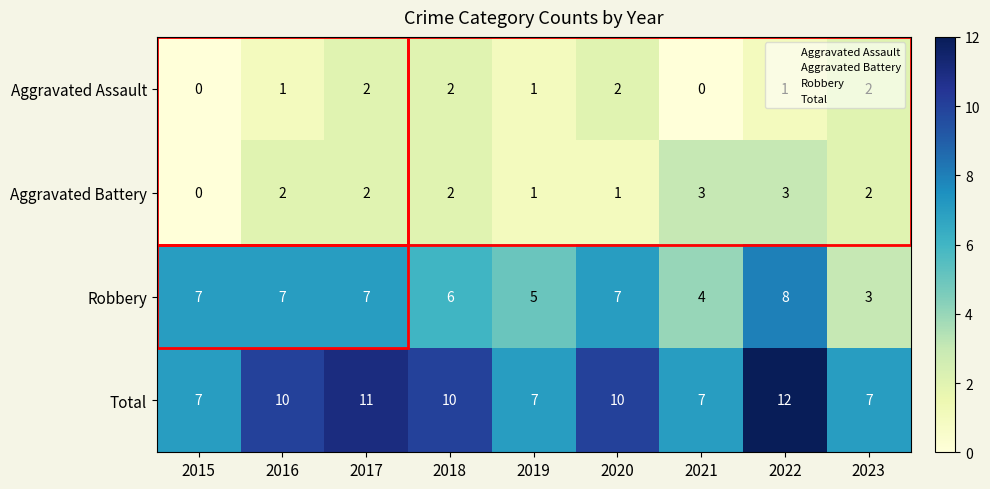

What is the sum of all Robbery values?

54